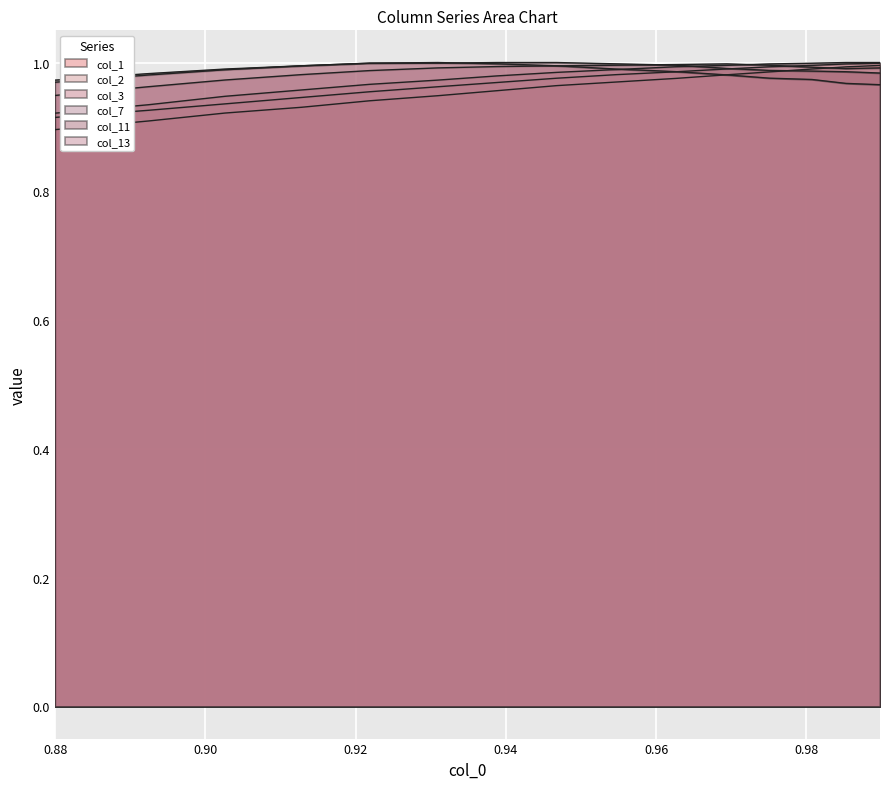

True or false: col_11 and col_2 cross at least once.

True